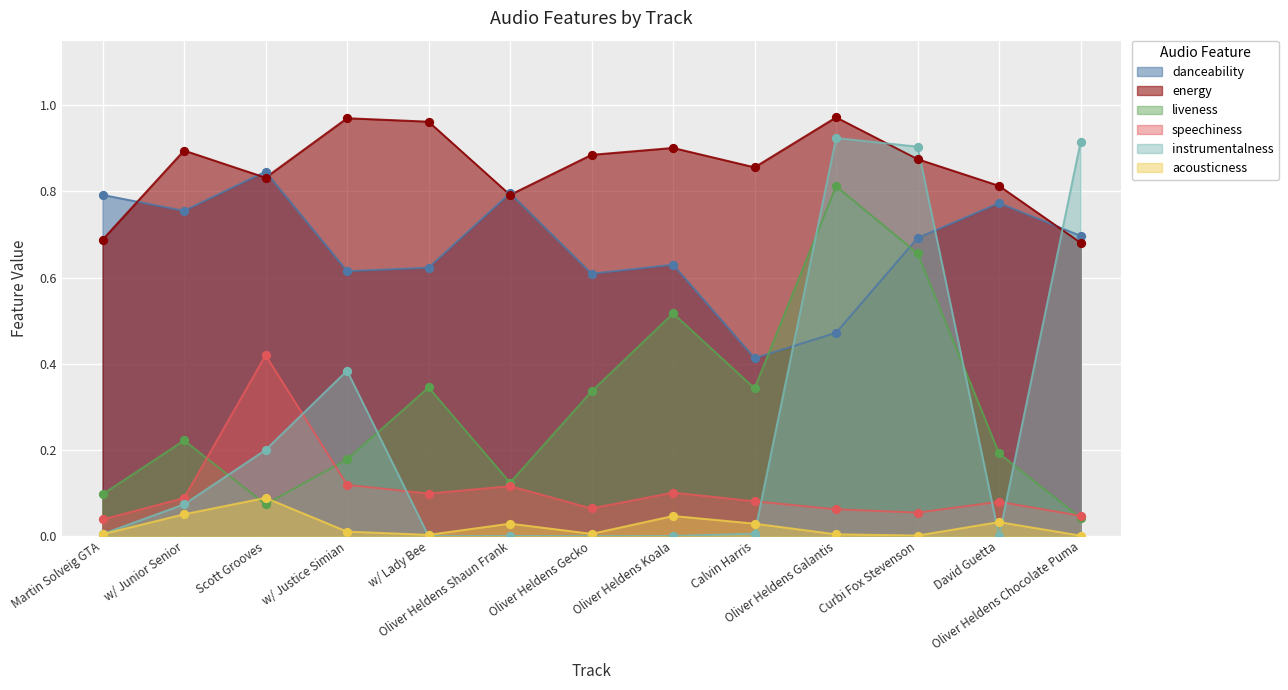

Which series has the largest total across all categories?

energy